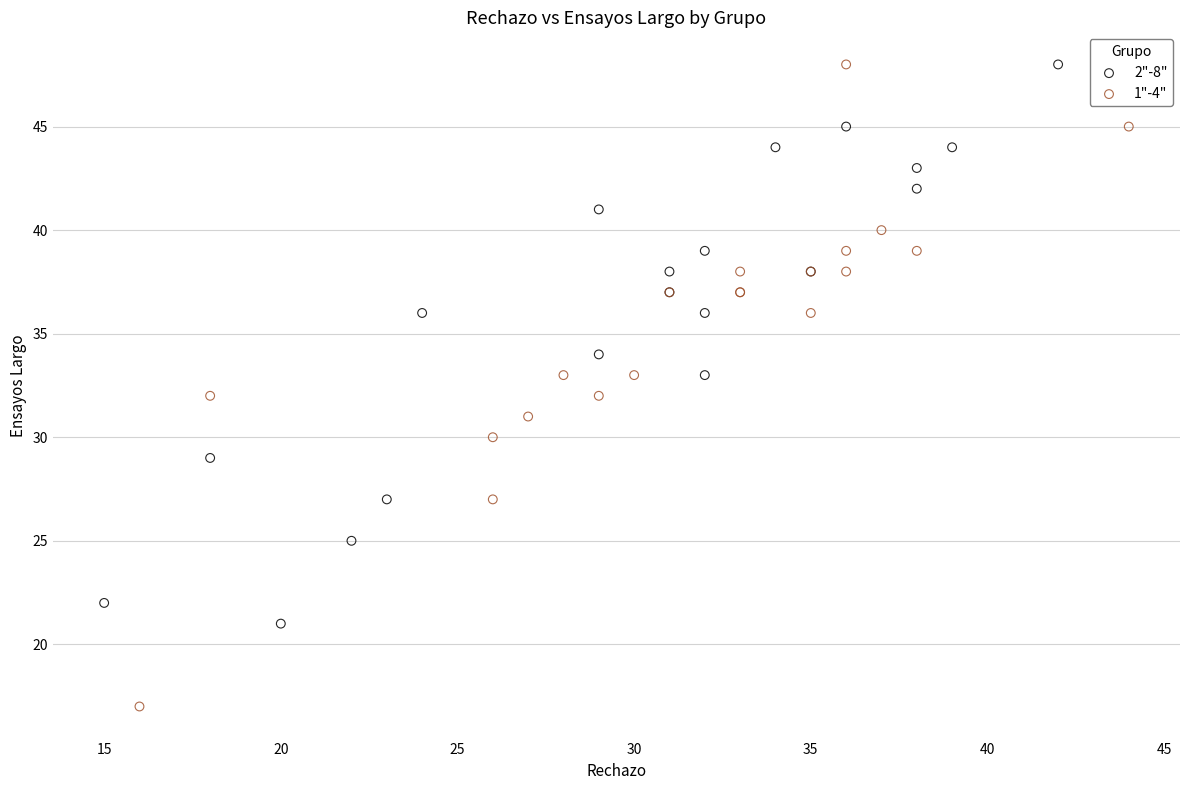

Which series has the widest spread of Y values?

1"-4"